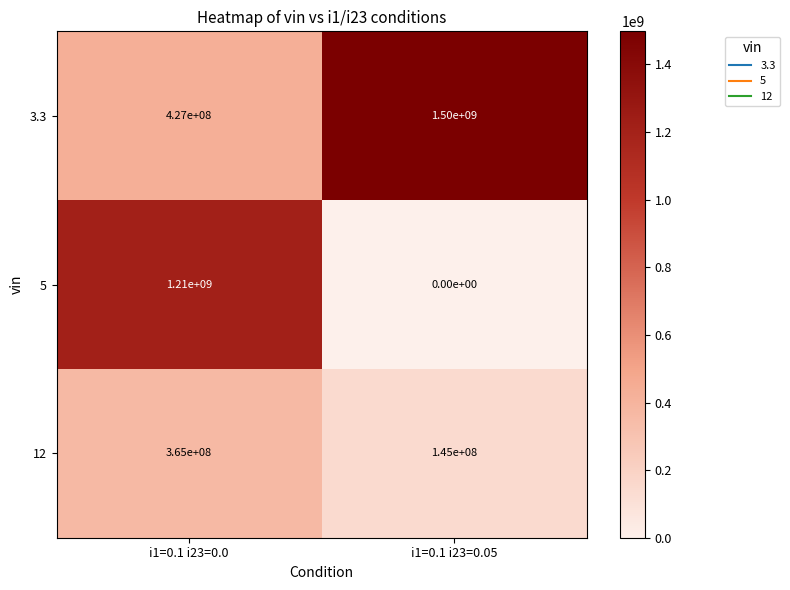

What is the difference between the highest and lowest values at i1=0.1 i23=0.05?

1500000000